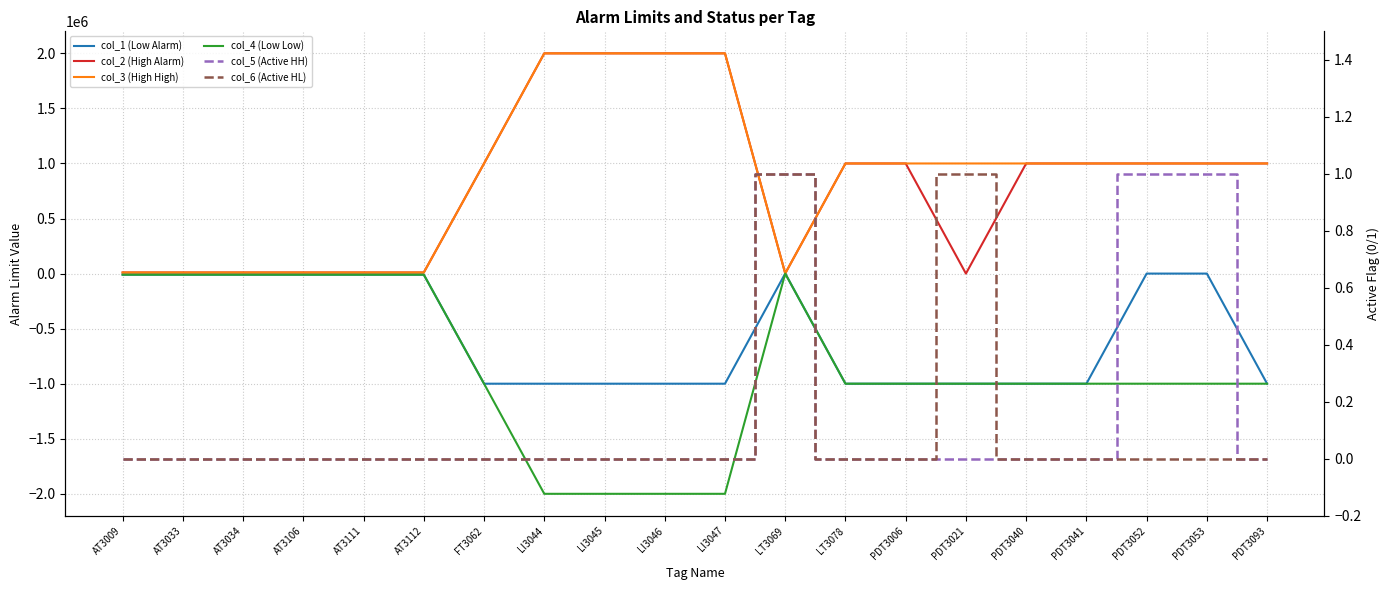

Between LI3045 and LT3069, which series saw the biggest shift?

col_4 (Low Low)